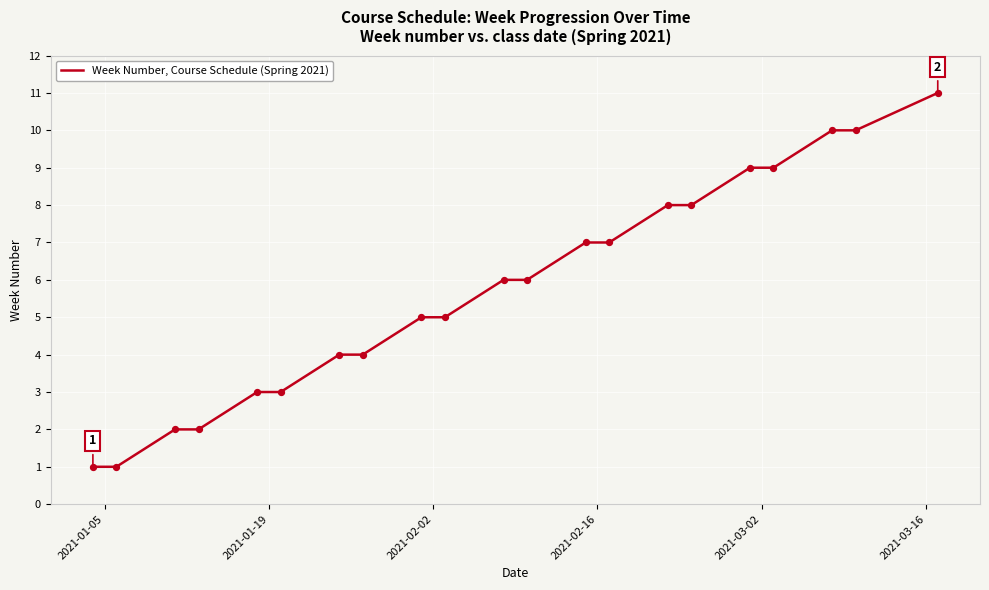

What is the greatest value displayed?

11